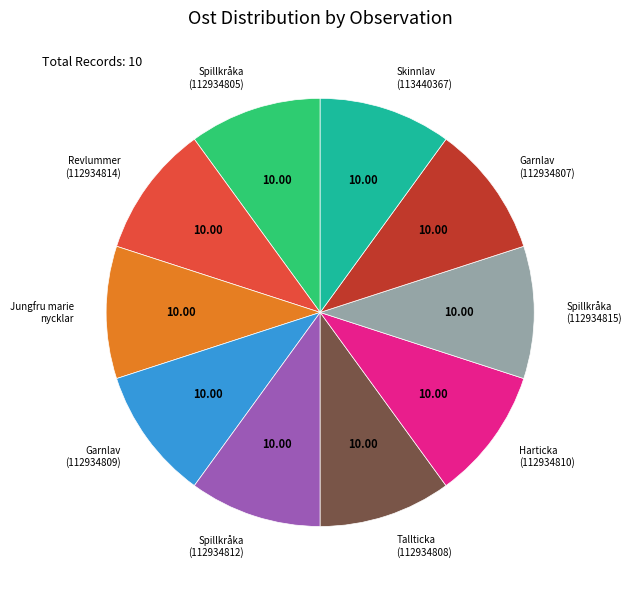

Is there any slice that represents more than half of the pie?

No